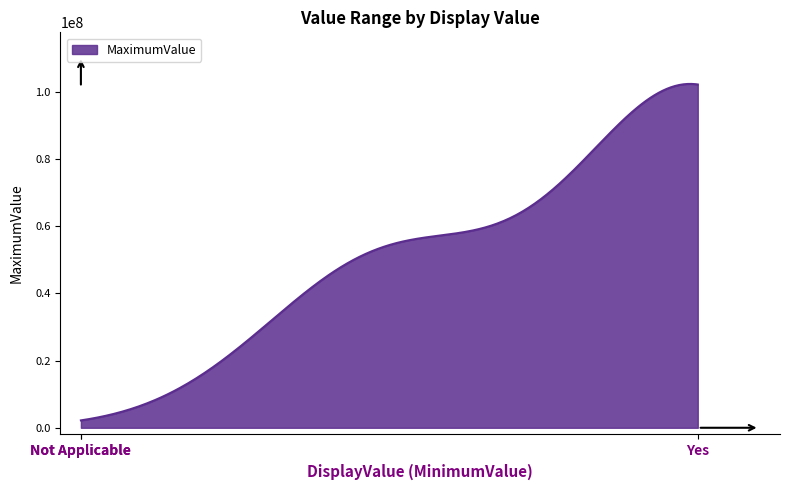

What is the greatest value displayed?

102367450.0